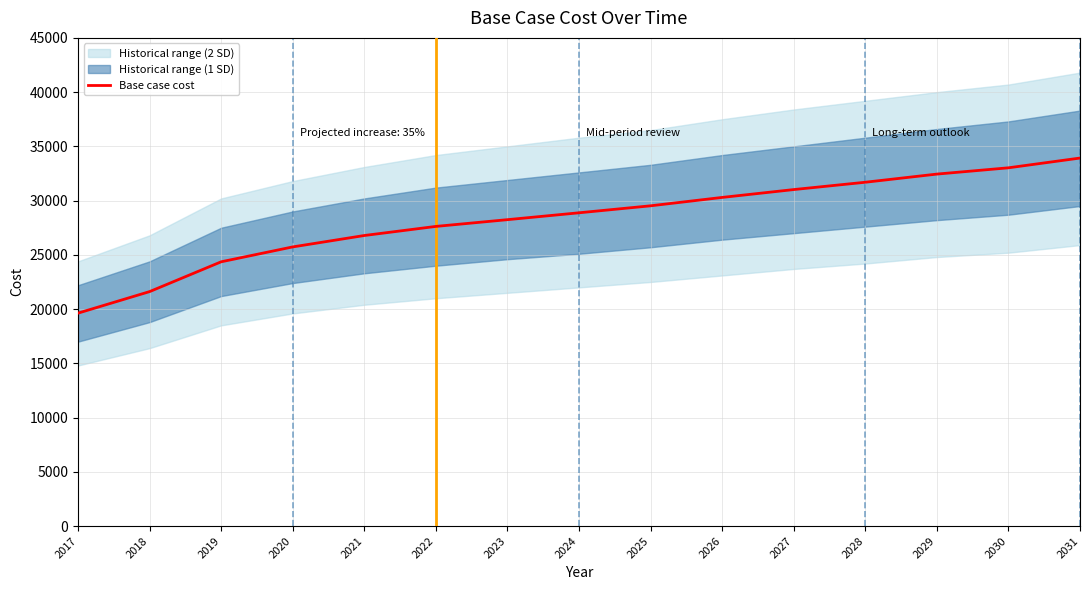

What is the change in value from 2018 to 2025?

+7909.3